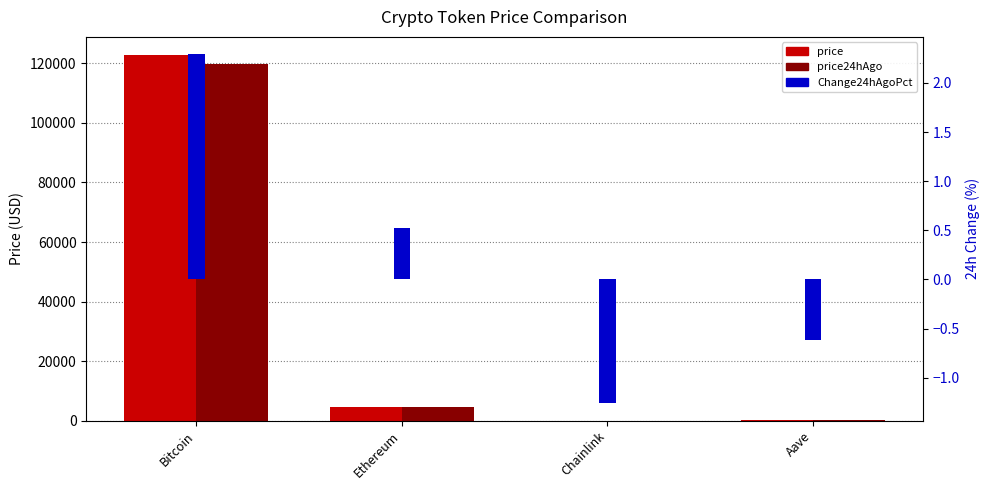

List the series in order of their peak value, highest first.

price, price24hAgo, Change24hAgoPct